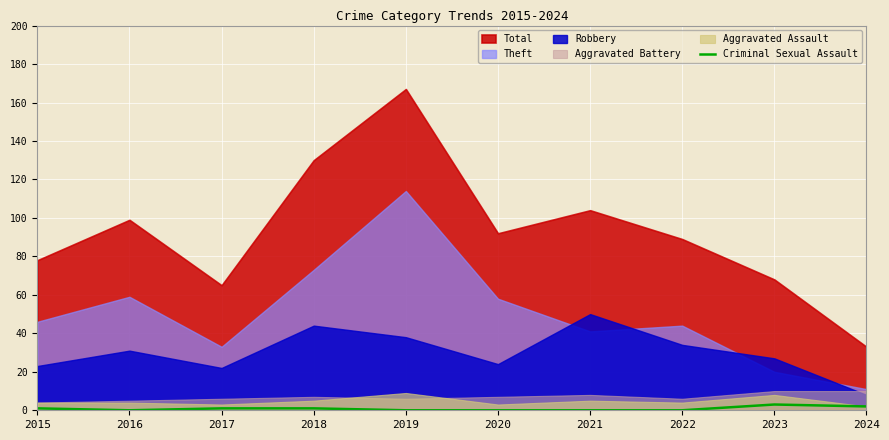

Is it true that Criminal Sexual Assault equals 1 at 2015?

True